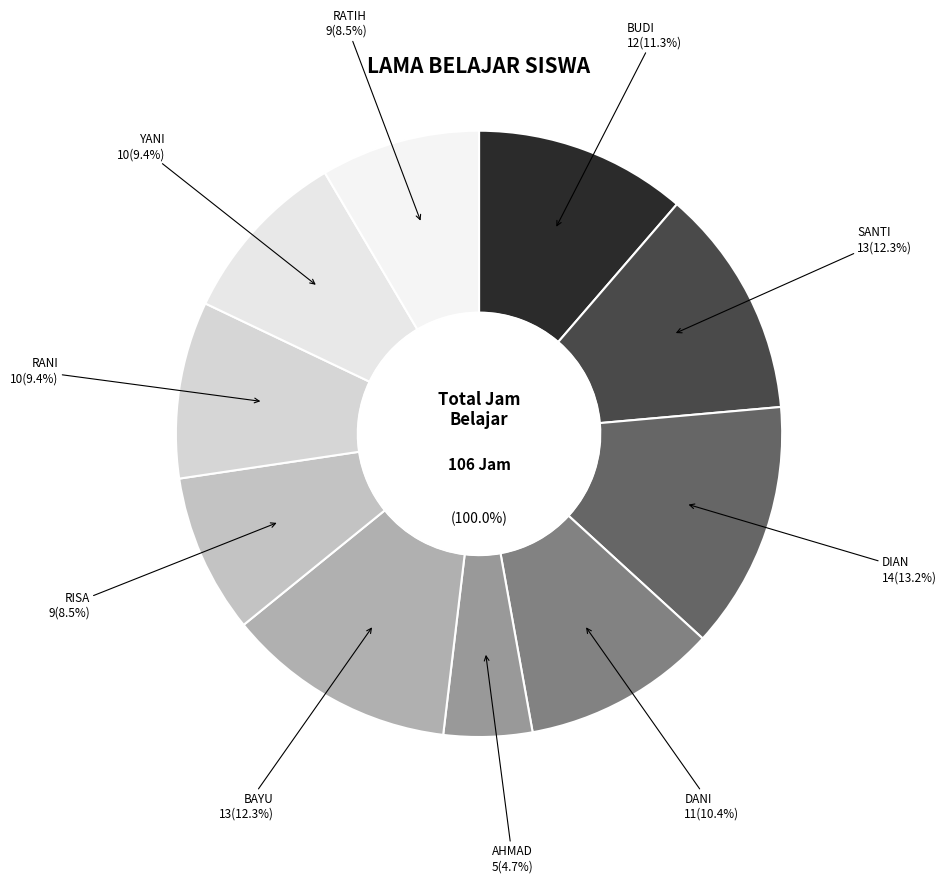

Approximately how many times larger is the value at RISA compared to YANI?

0.9